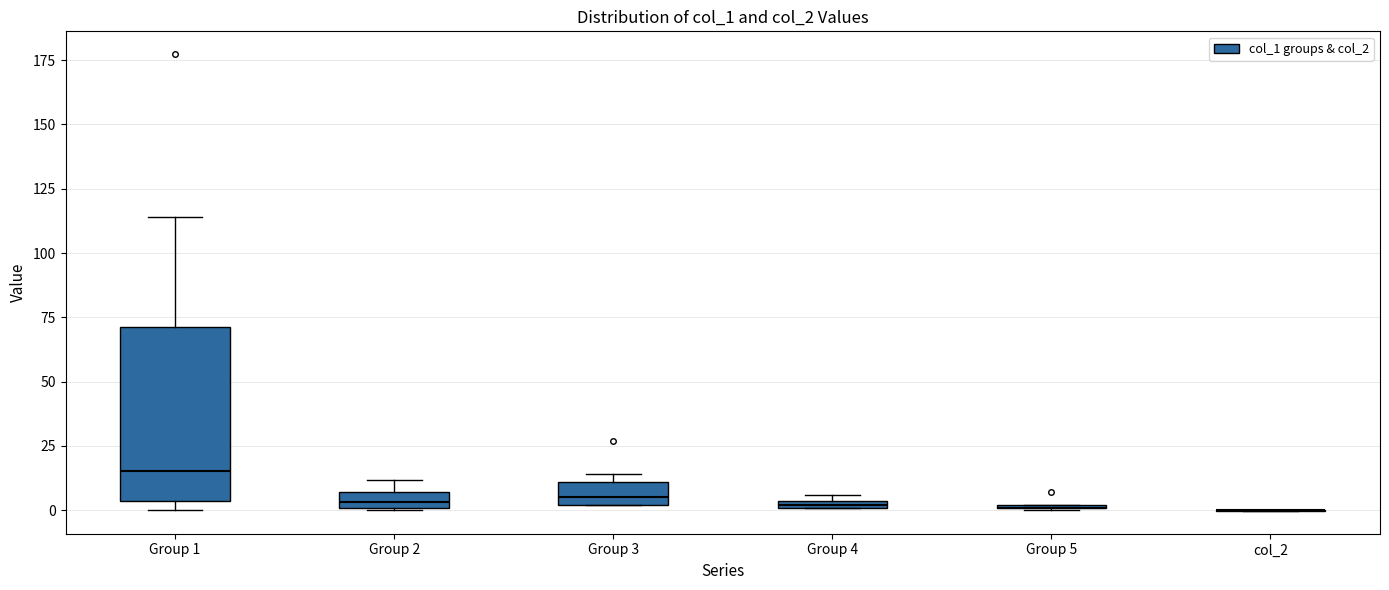

Where is the lower edge of the box for Group 4 on the y-axis? The values are not printed on the chart, so give them approximately, as read against the axis.

0